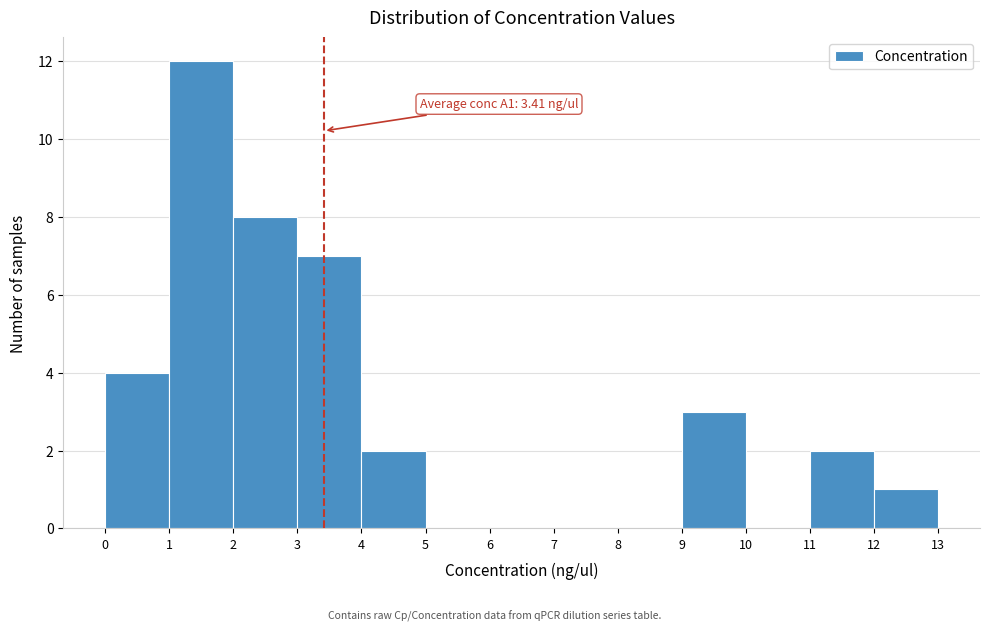

Which range on the x-axis has the tallest bar?

1 to 2